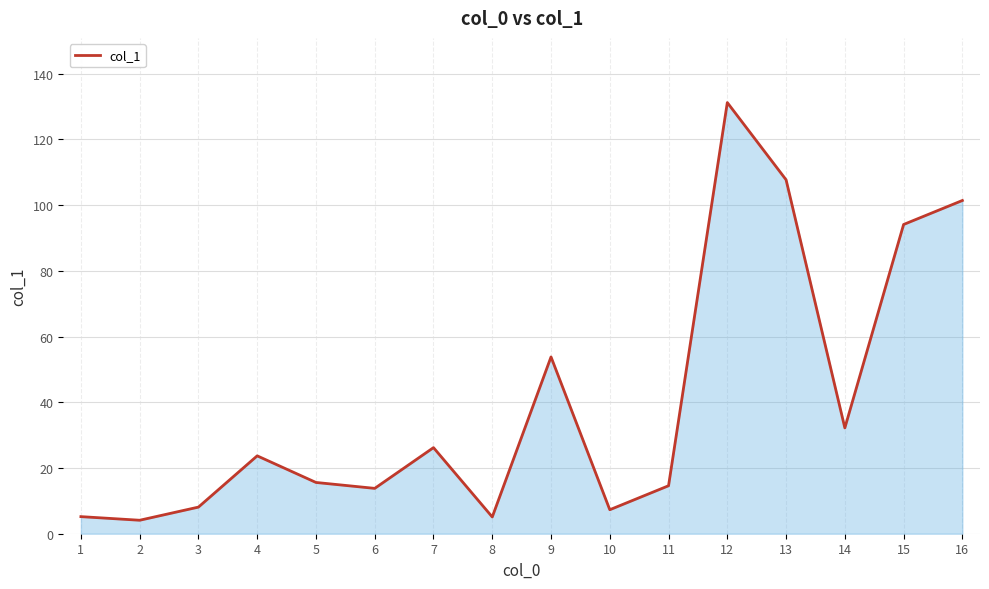

Approximately how many times larger is the value at 10 compared to 12?

0.1